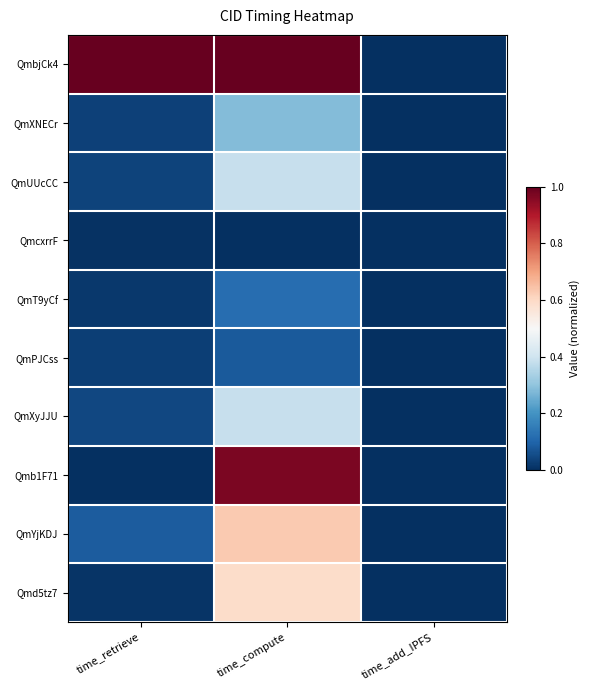

Rank the series at time_compute from highest to lowest value.

QmbjCk4, Qmb1F71, QmYjKDJ, Qmd5tz7, QmUUcCC, QmXyJJU, QmXNECr, QmT9yCf, QmPJCss, QmcxrrF